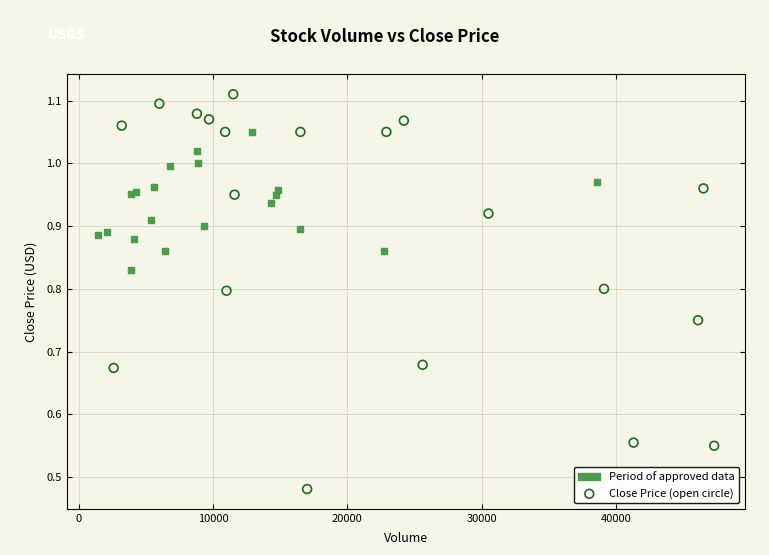

Which series contains the lowest Y value?

Close Price (open circle)